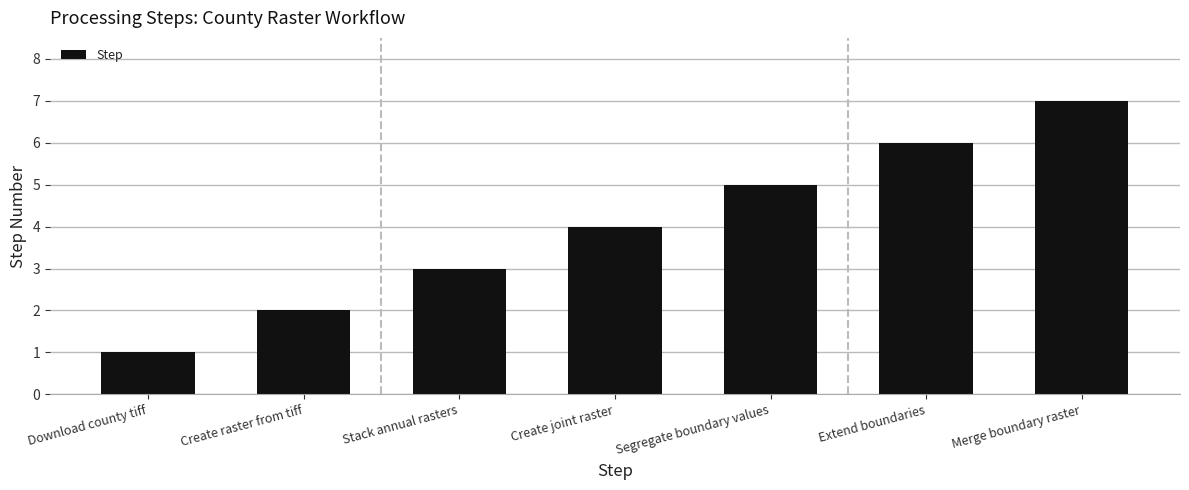

Reading left to right, what are all the values shown in this chart?

1	2	3	4	5	6	7